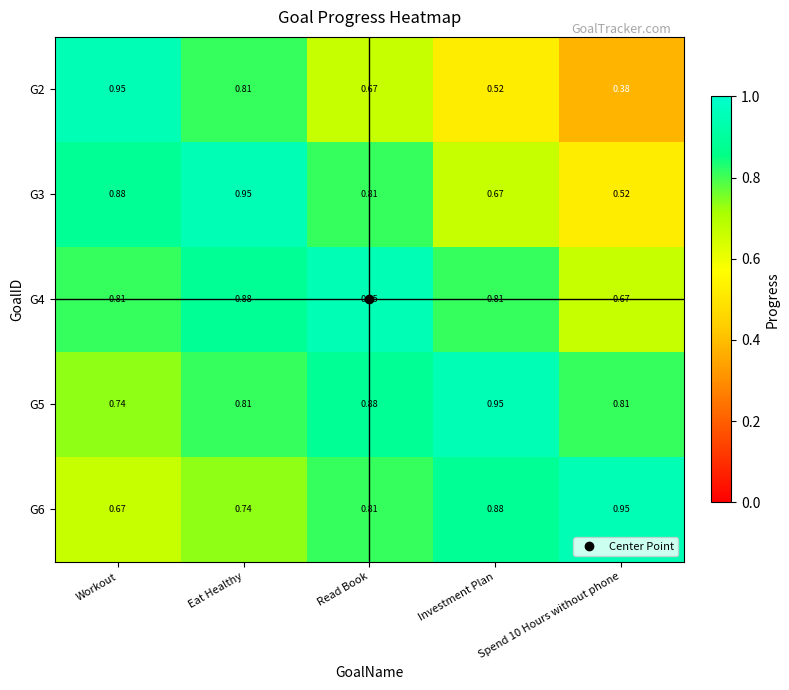

At which category is the sum across all series the highest?

Eat Healthy